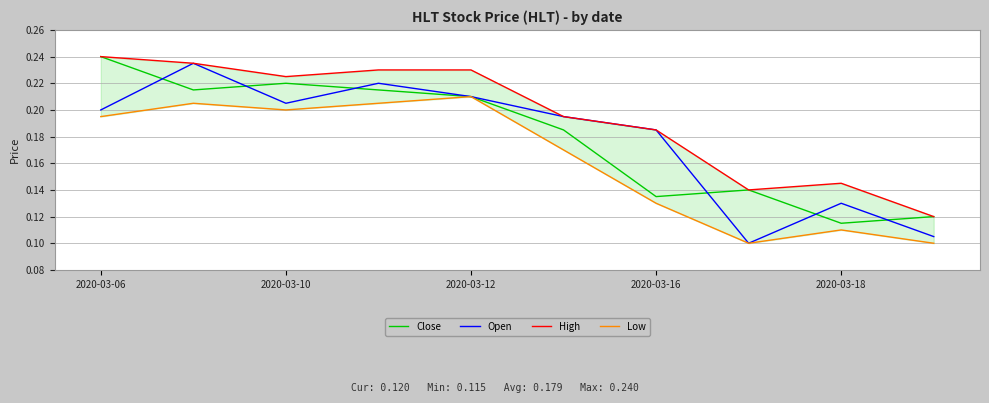

What is the value of the Low point at the 3rd from the left?

0.2